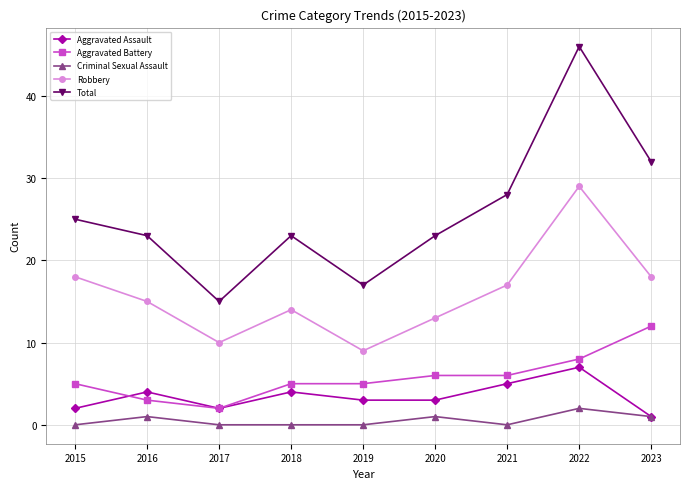

How many Aggravated Battery values are between 5 and 6?

5